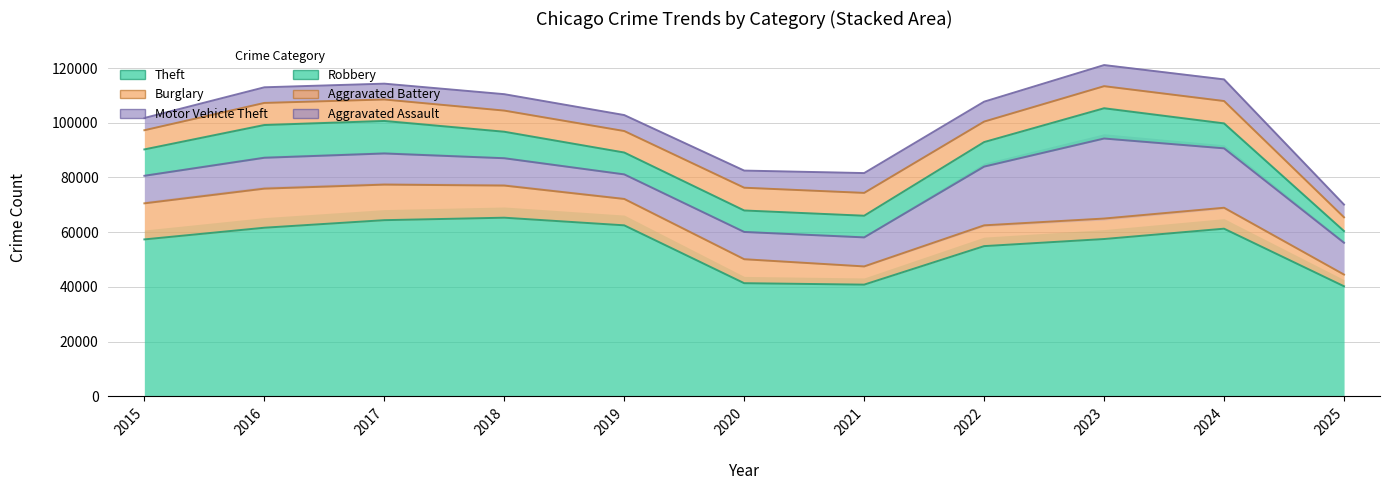

List the labels in order of Theft value, smallest first.

2025, 2021, 2020, 2022, 2015, 2023, 2024, 2016, 2019, 2017, 2018